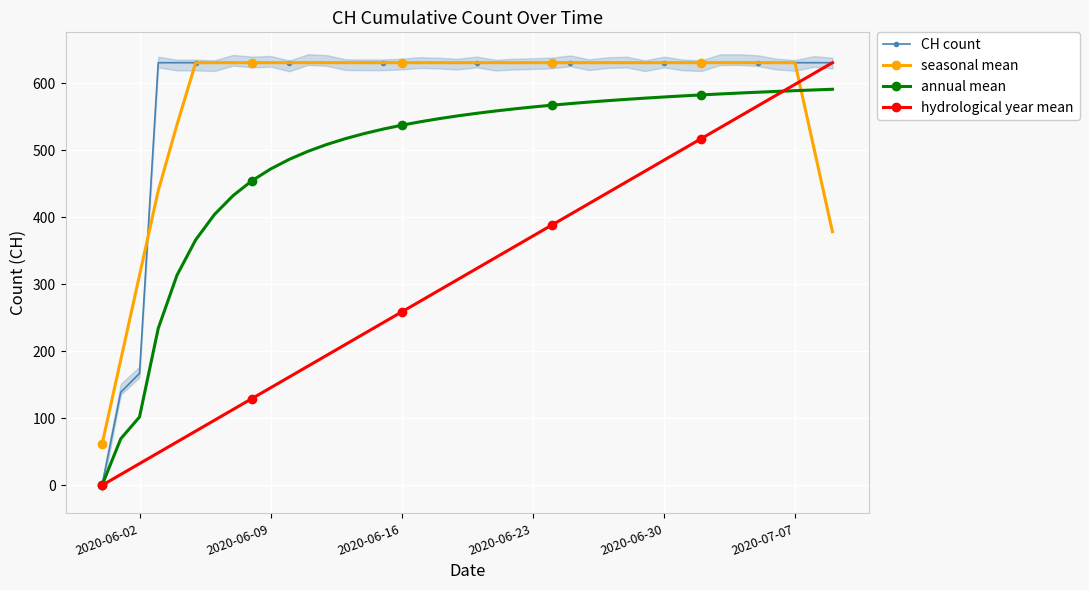

The annual mean series shows 537.6 at 2020-06-16. True or false?

True